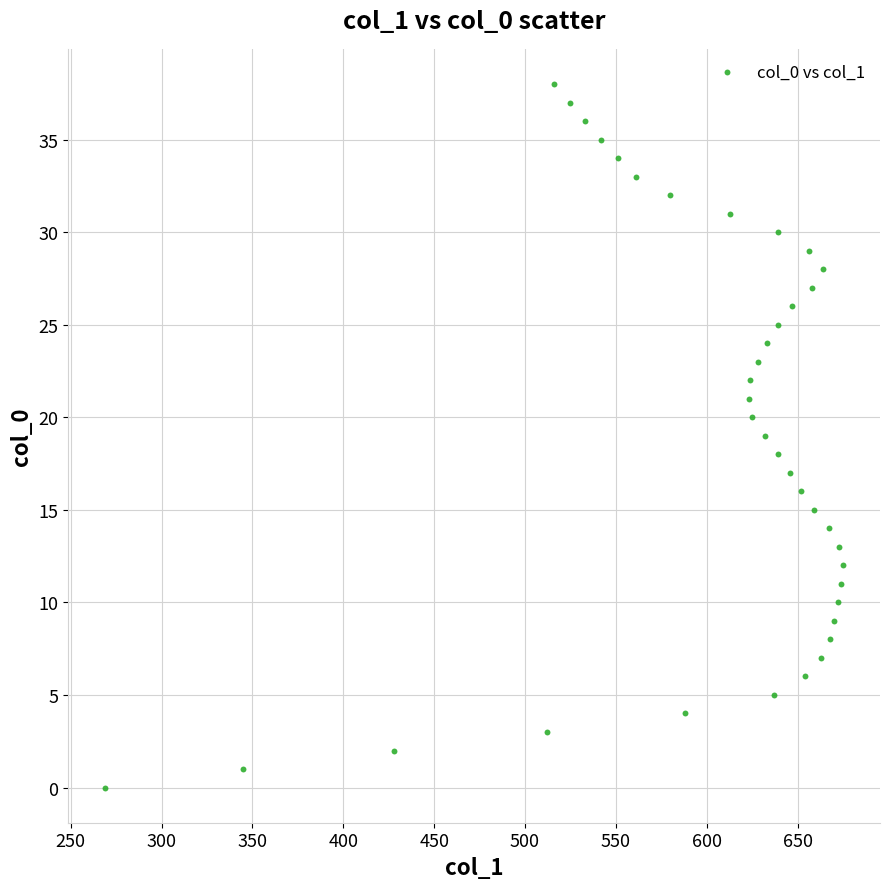

What is the range of Y values (max minus min)?

38